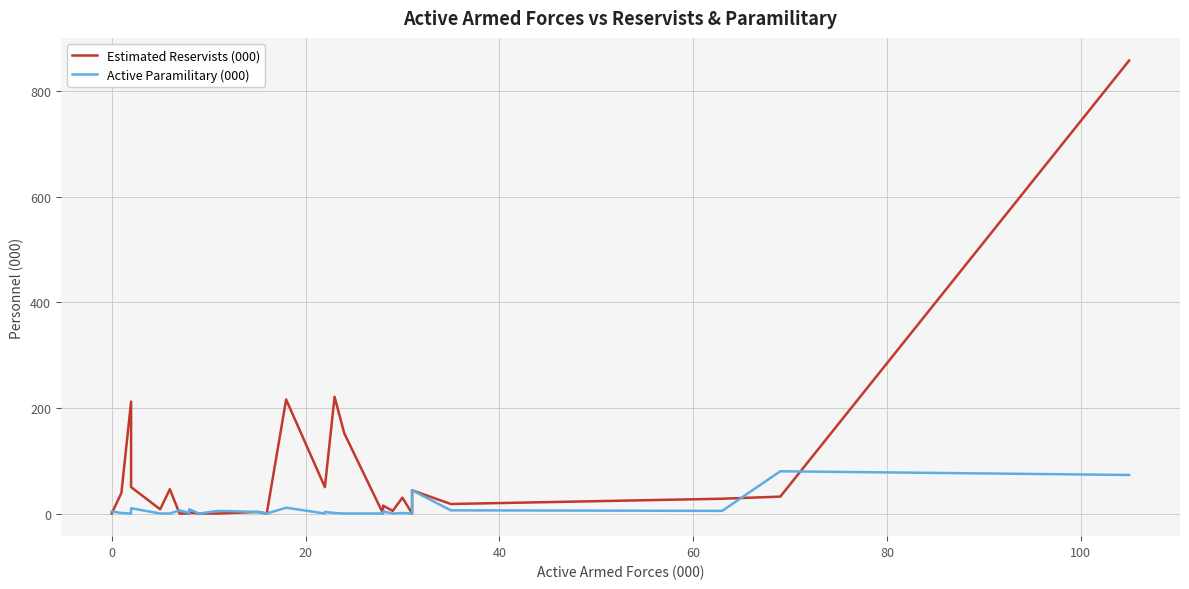

What is the difference between the second highest and minimum values in the Estimated Reservists (000) series?

221